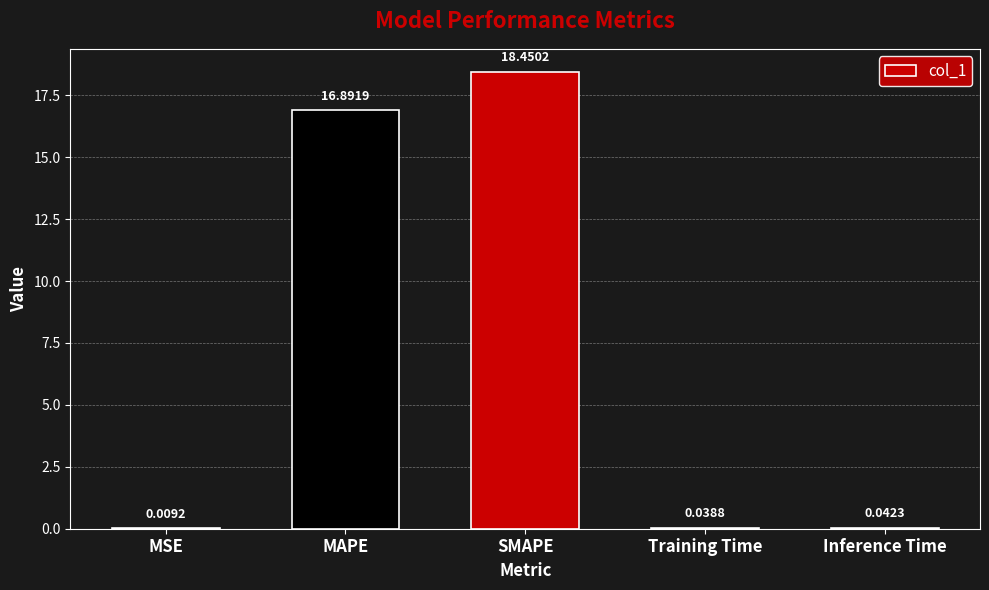

At which category does the chart reach its peak across all series?

SMAPE